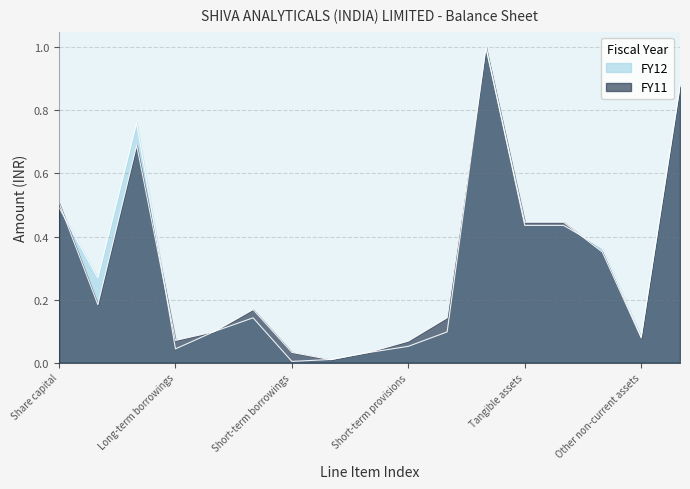

How many interior local peaks does the FY11 series have?

3